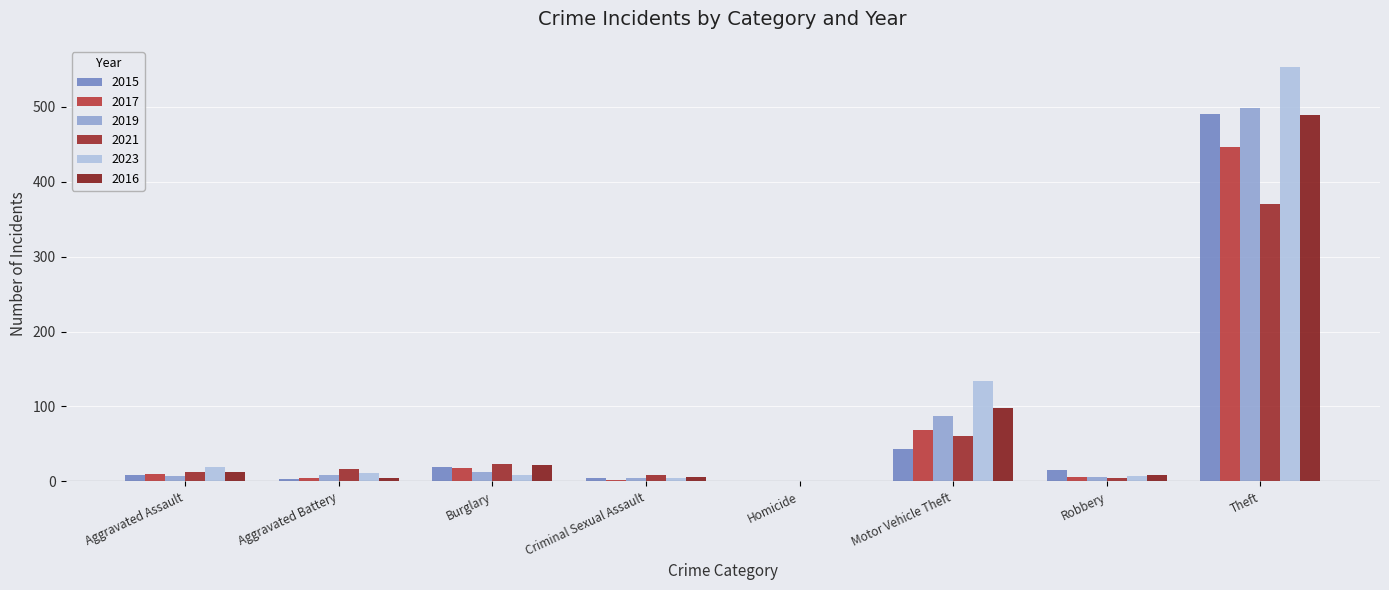

At how many categories does at least one series exceed 231?

1